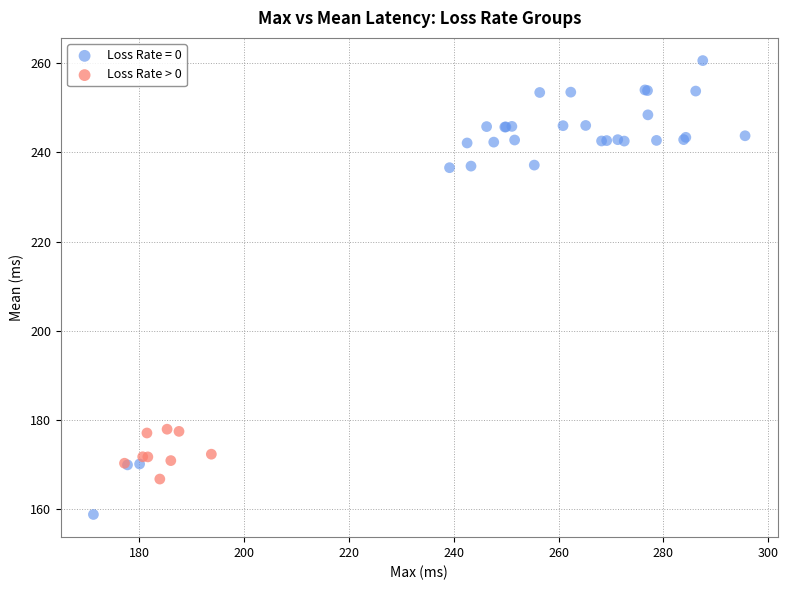

Which series contains the highest Y value?

Loss Rate = 0